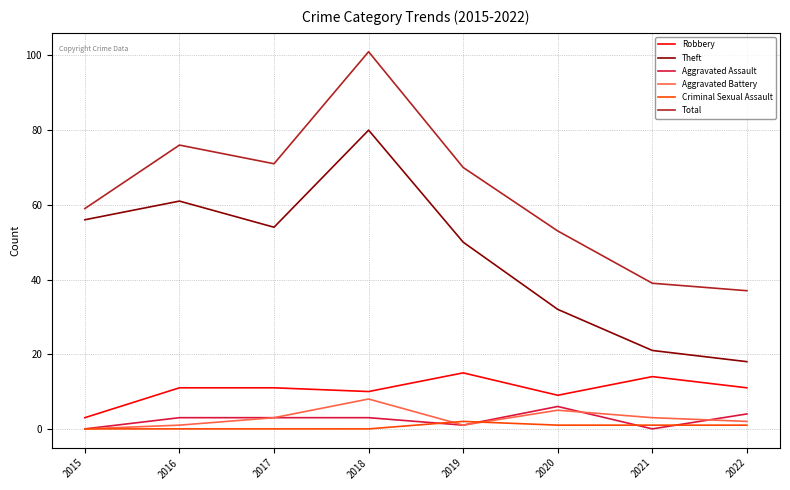

True or false: Theft and Total cross at least once.

False